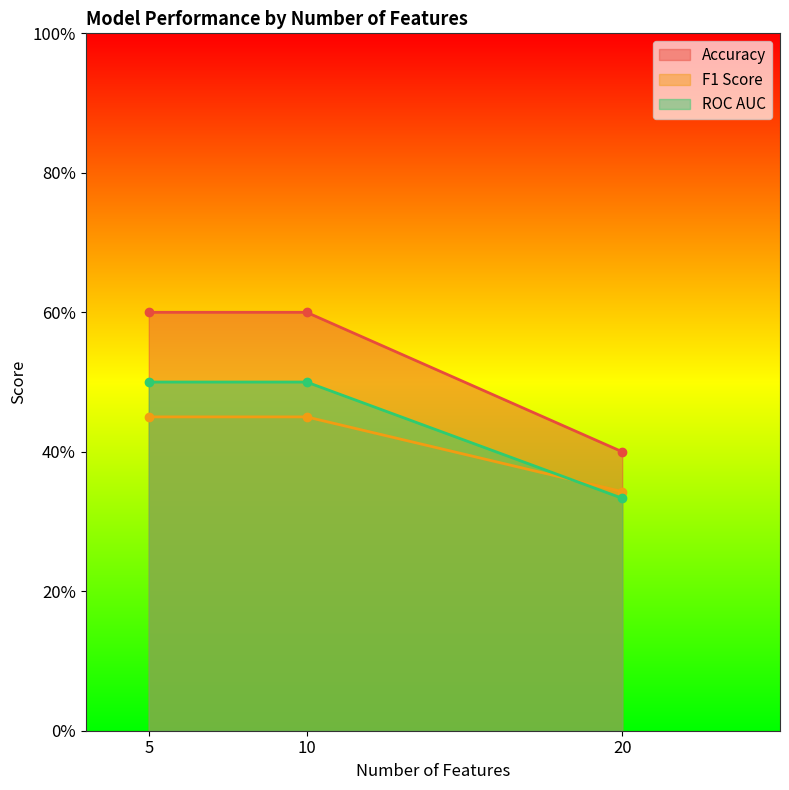

List the series in order of their peak value, lowest first.

F1 Score, ROC AUC, Accuracy